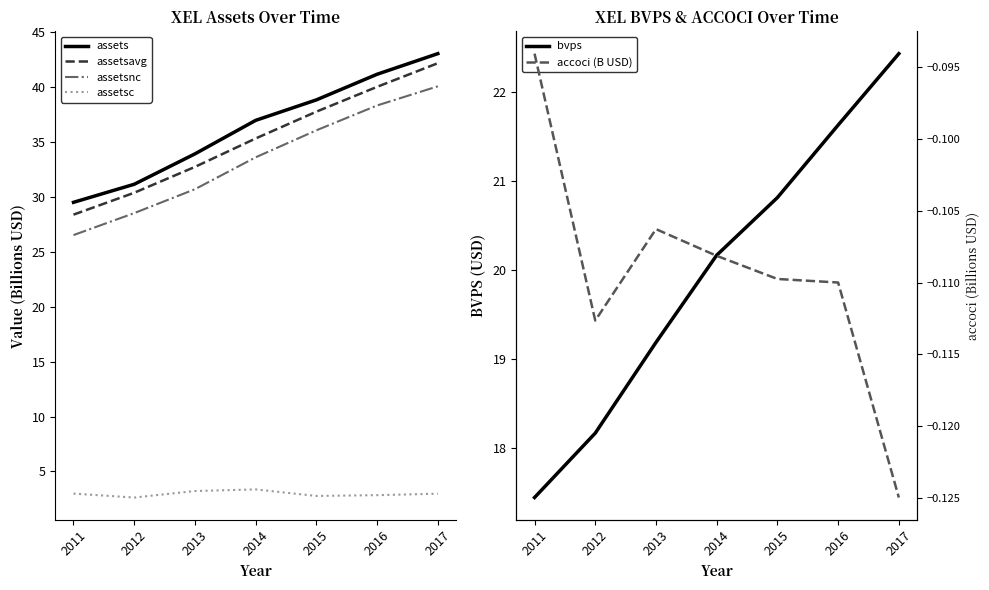

True or false: bvps and assetsc intersect in this chart.

False